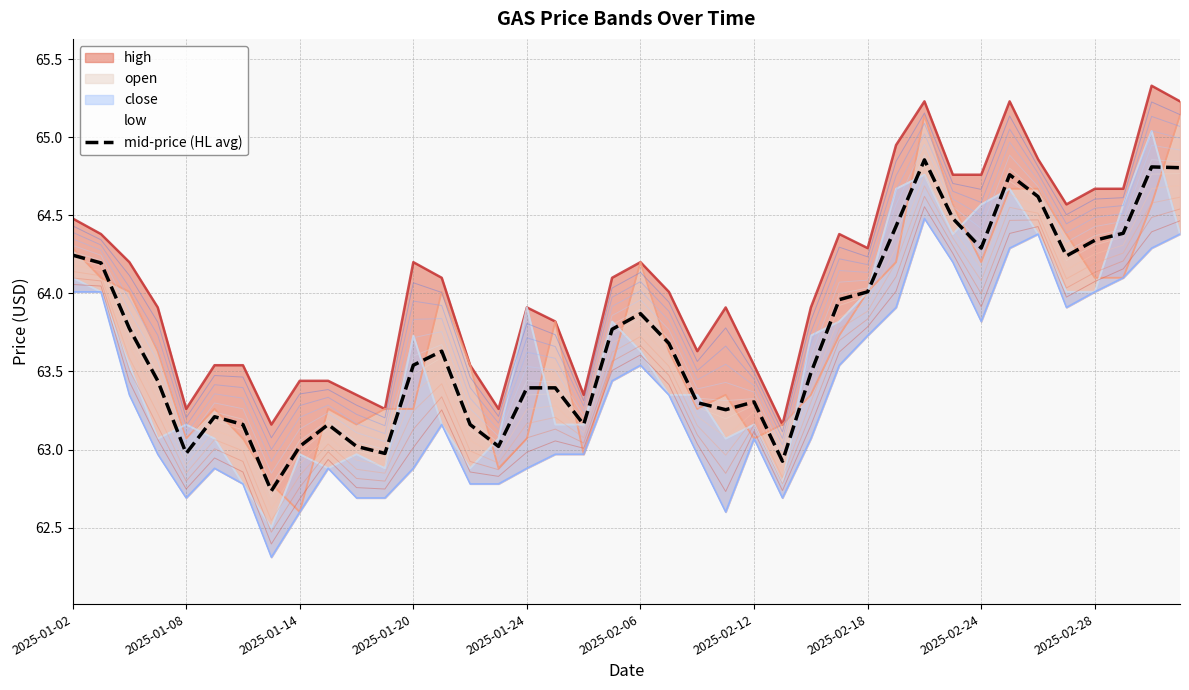

How many lines are shown in the chart?

1